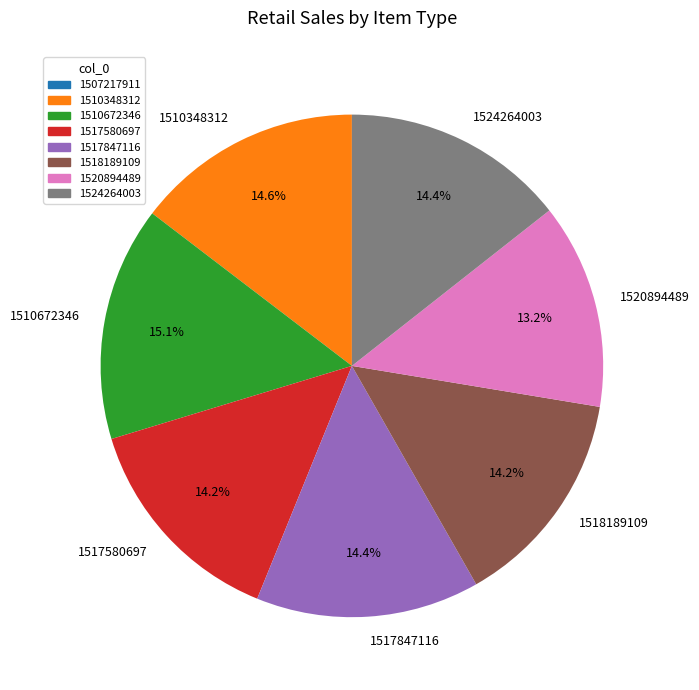

Does any single category account for the majority?

No